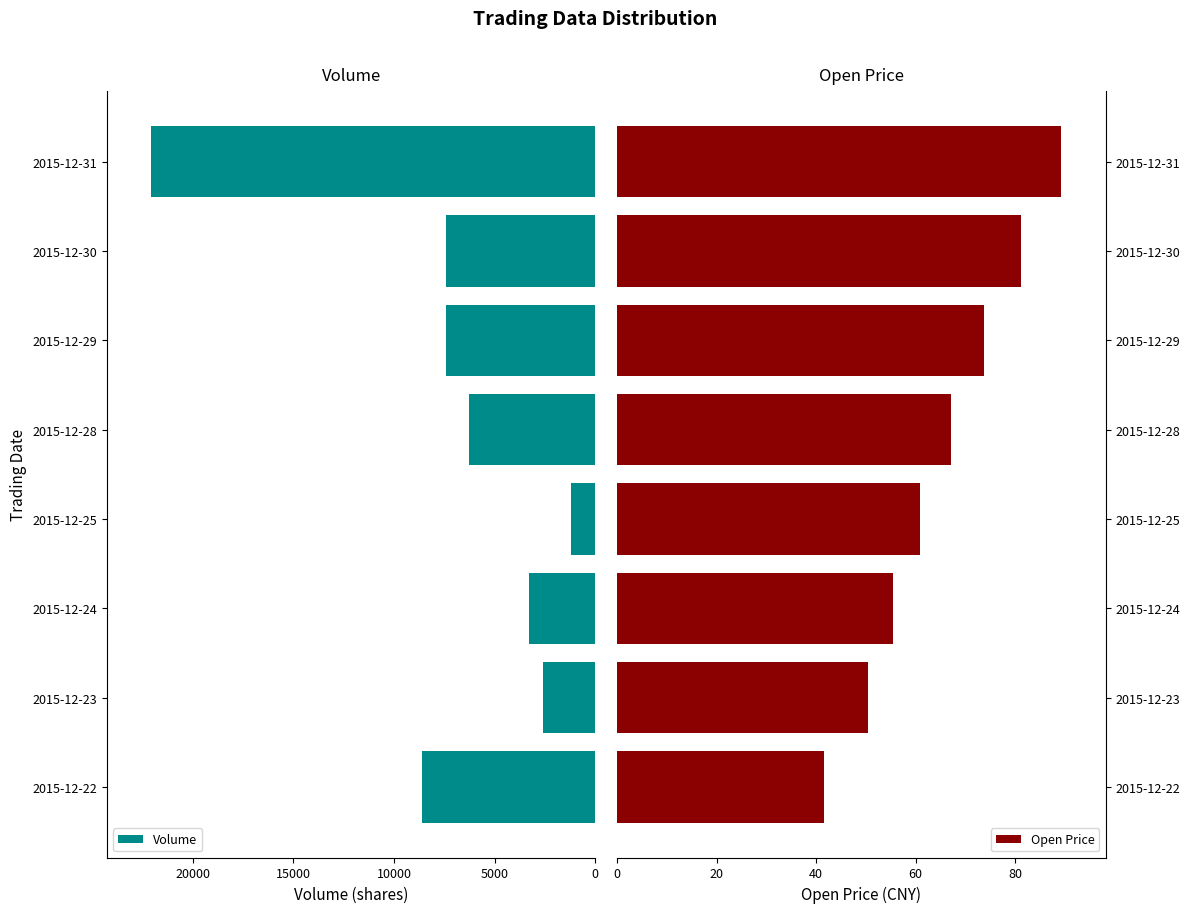

Which category has the highest value in the Volume series?

2015-12-31